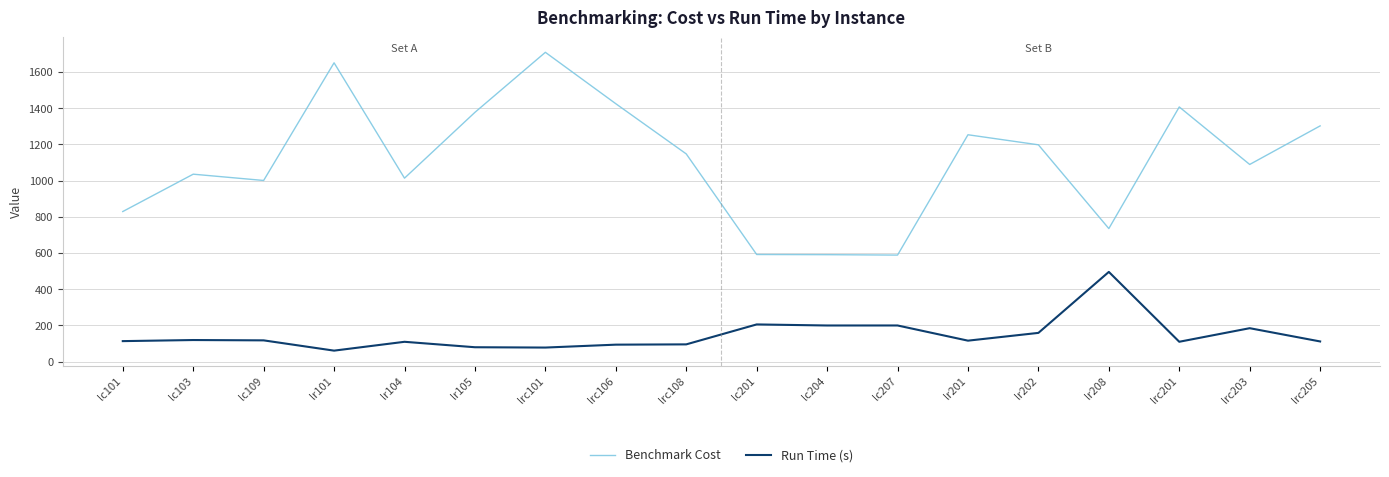

What is the total value across all series at lr201?

1368.7